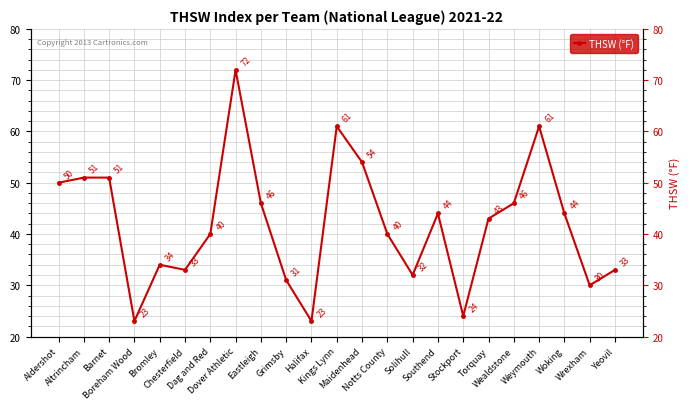

What is the difference between the maximum and minimum values?

49